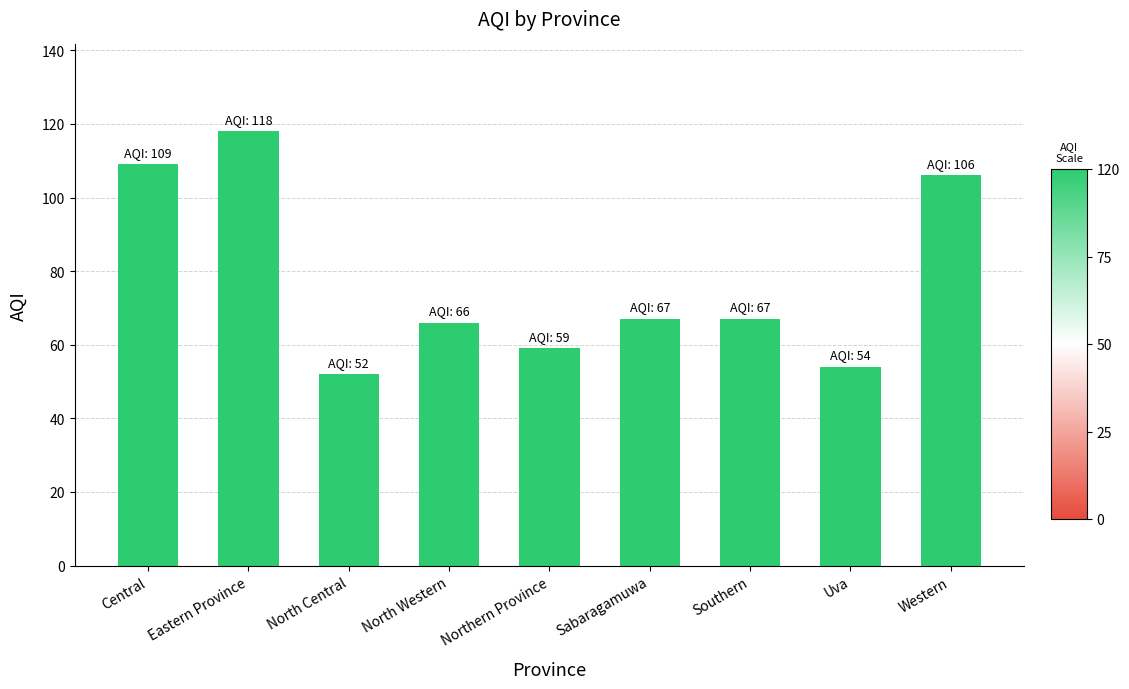

What is the smallest value displayed?

52